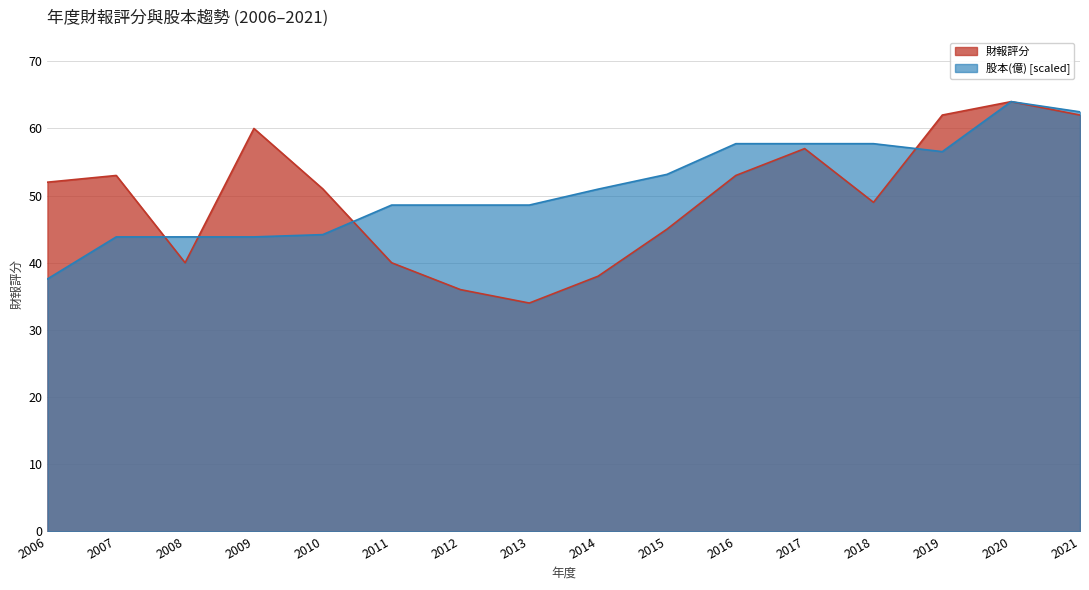

Which category has the highest value in the 股本(億) series?

2020